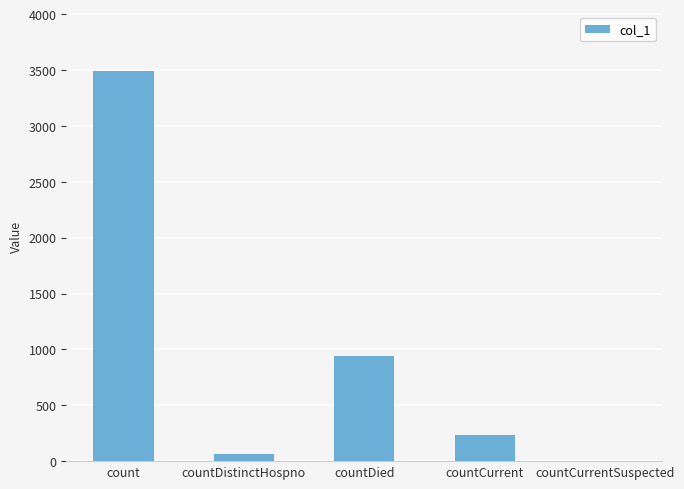

Are the bars grouped side by side (vs. stacked)?

No